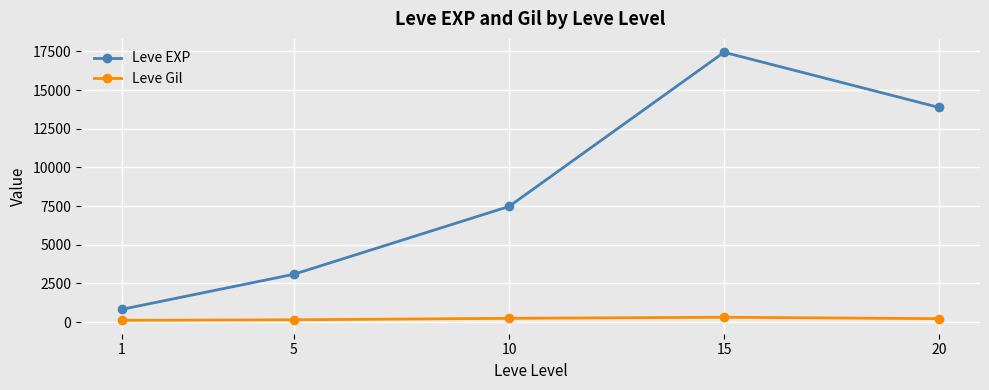

Between 15 and 20, which series saw the biggest shift?

Leve EXP